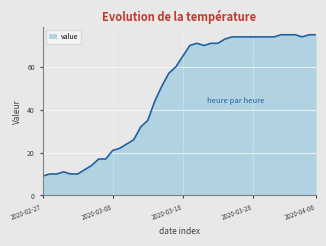

What is the minimum value shown in the chart?

9